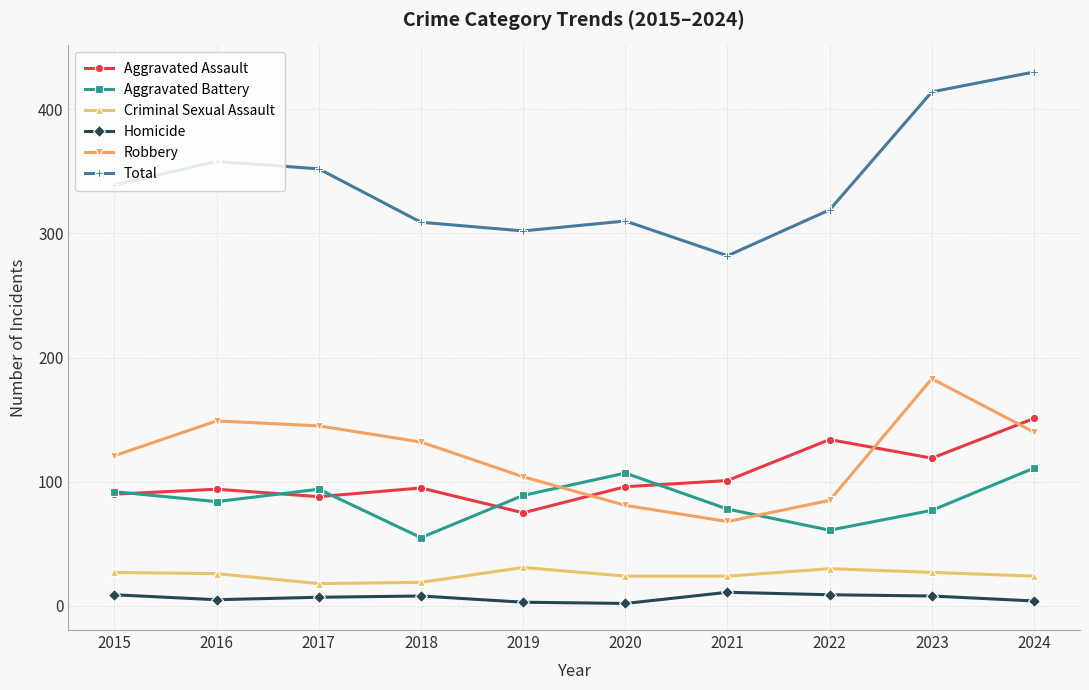

Rank the series by their maximum value, from highest to lowest.

Total, Robbery, Aggravated Assault, Aggravated Battery, Criminal Sexual Assault, Homicide